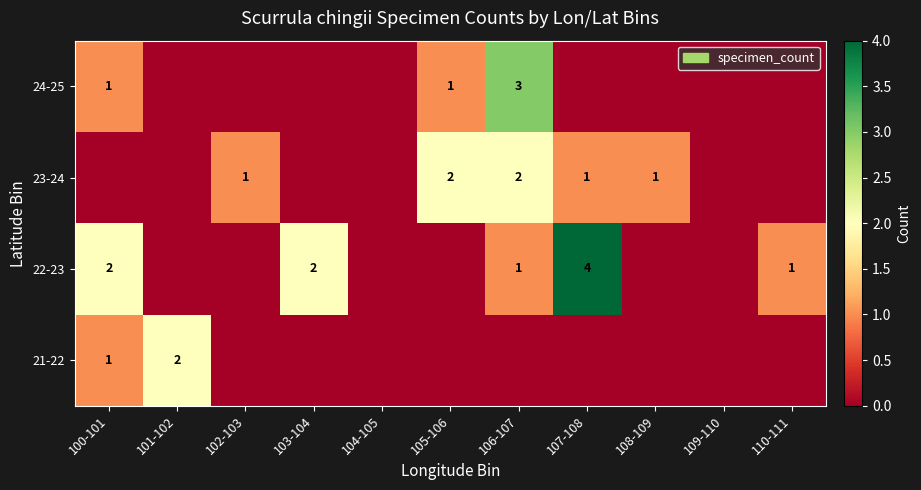

What is the spread (max minus min) of values at 105-106?

2